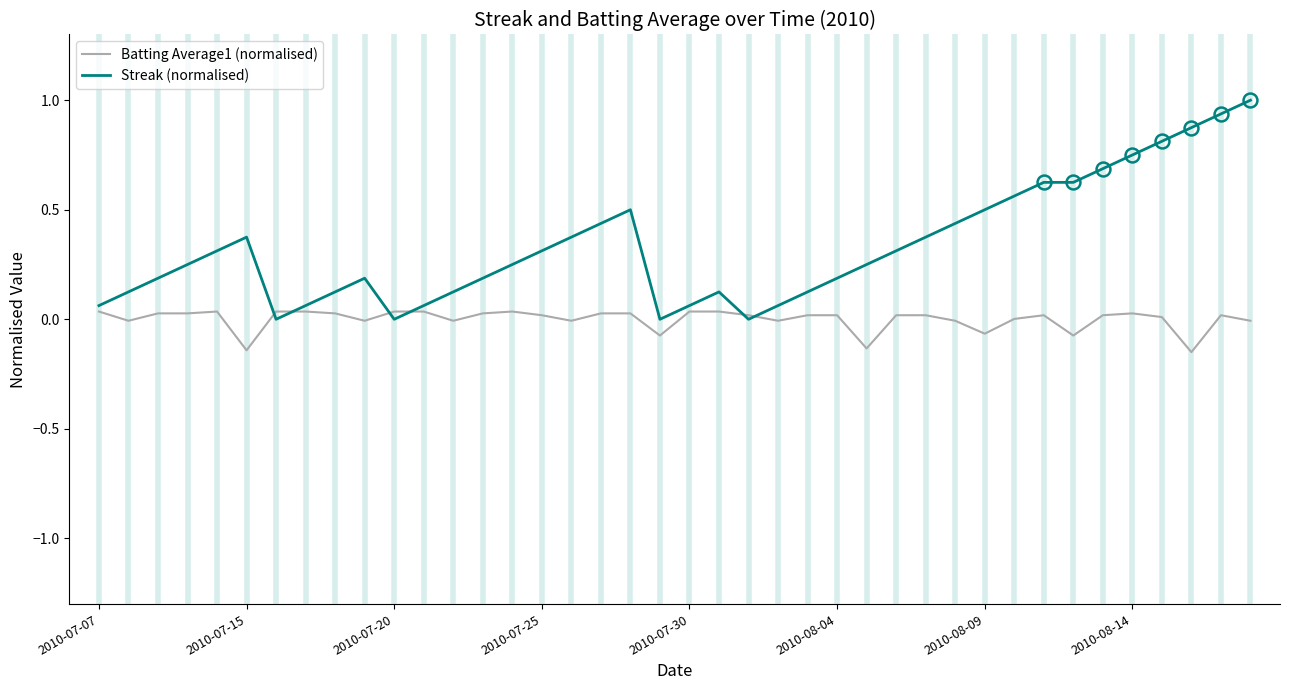

What is the average value of the Streak (normalised) series?

0.3